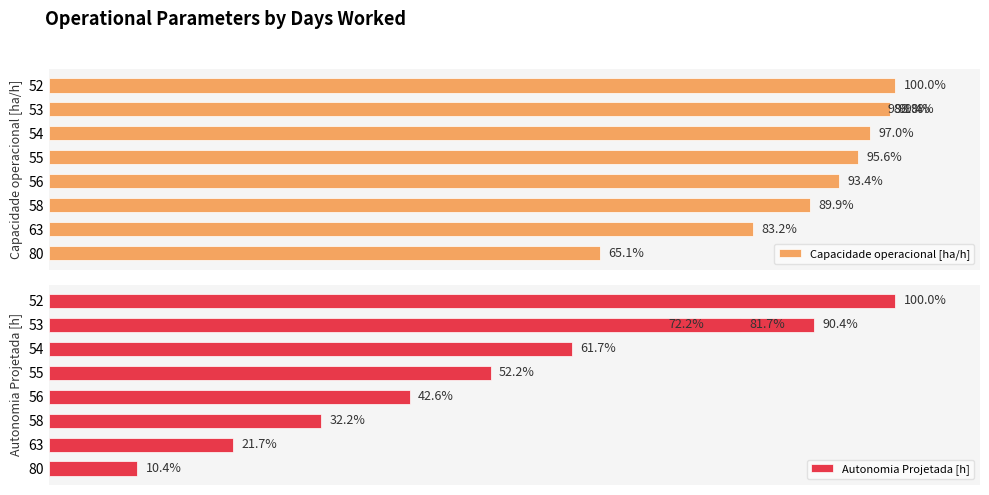

What is the difference between the maximum and minimum values in the Autonomia Projetada [h] series?

89.6